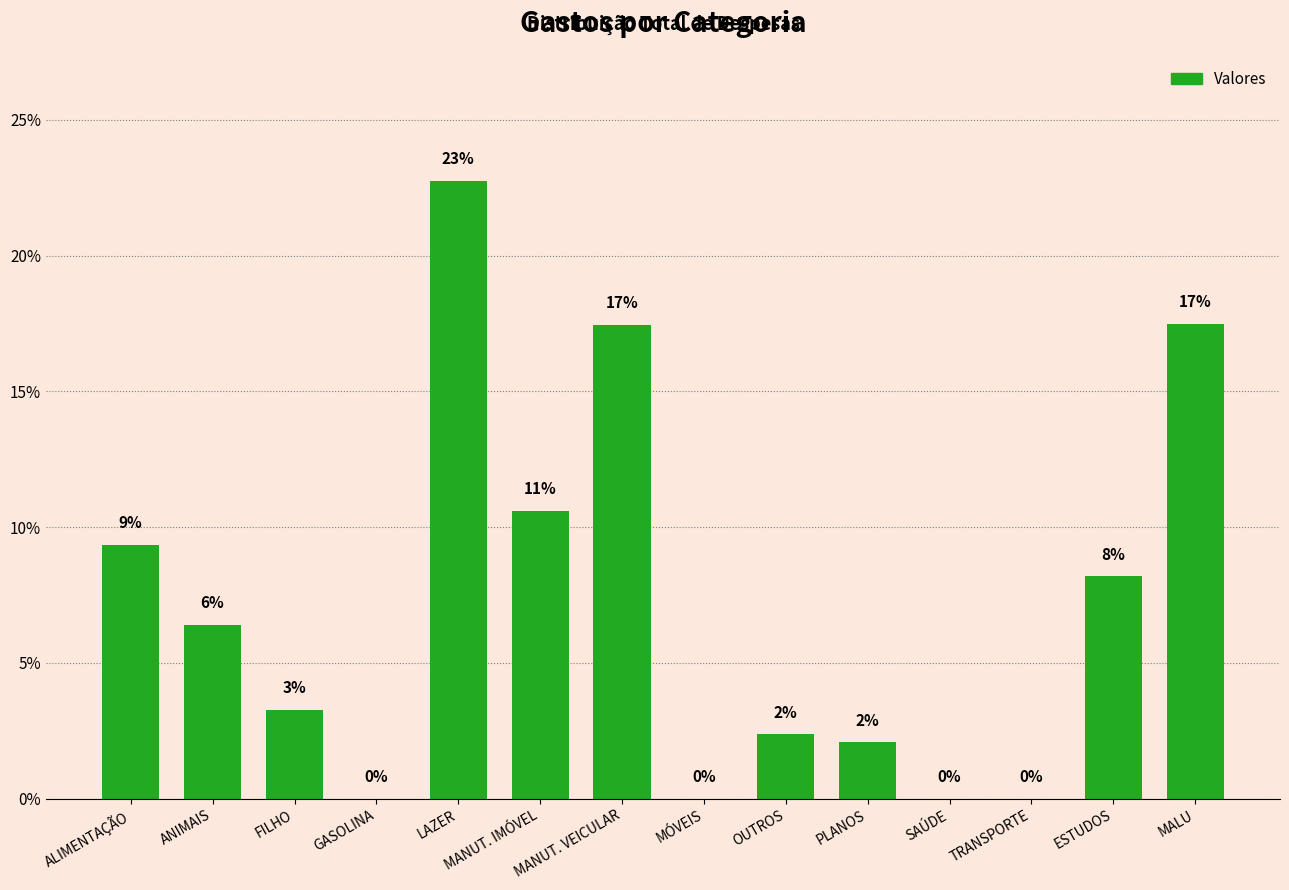

What is the label of the 2nd bar from the right?

ESTUDOS